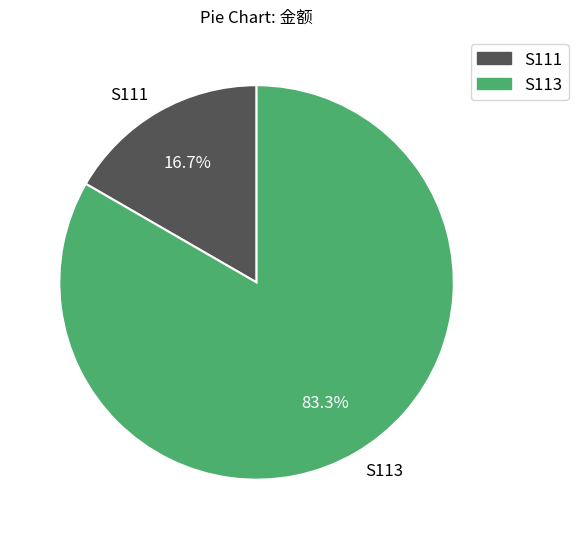

Rank the categories by value from highest to lowest.

S113, S111